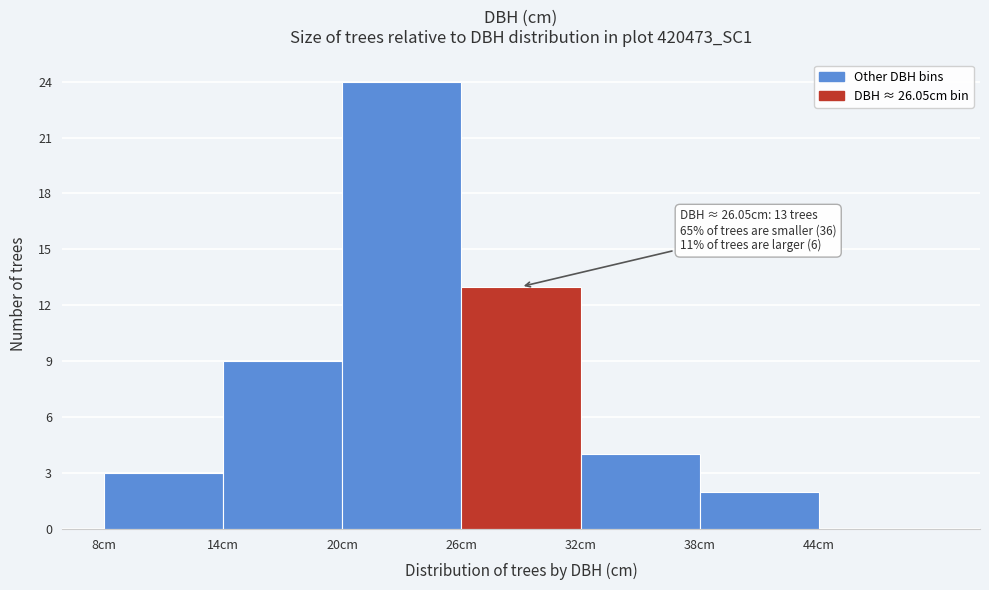

Which range on the x-axis has the tallest bar?

20 to 26